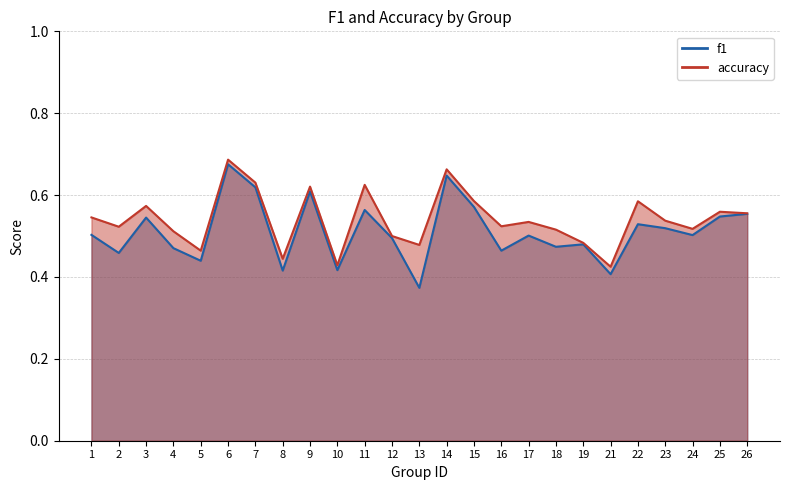

Where is the first local minimum for accuracy?

2